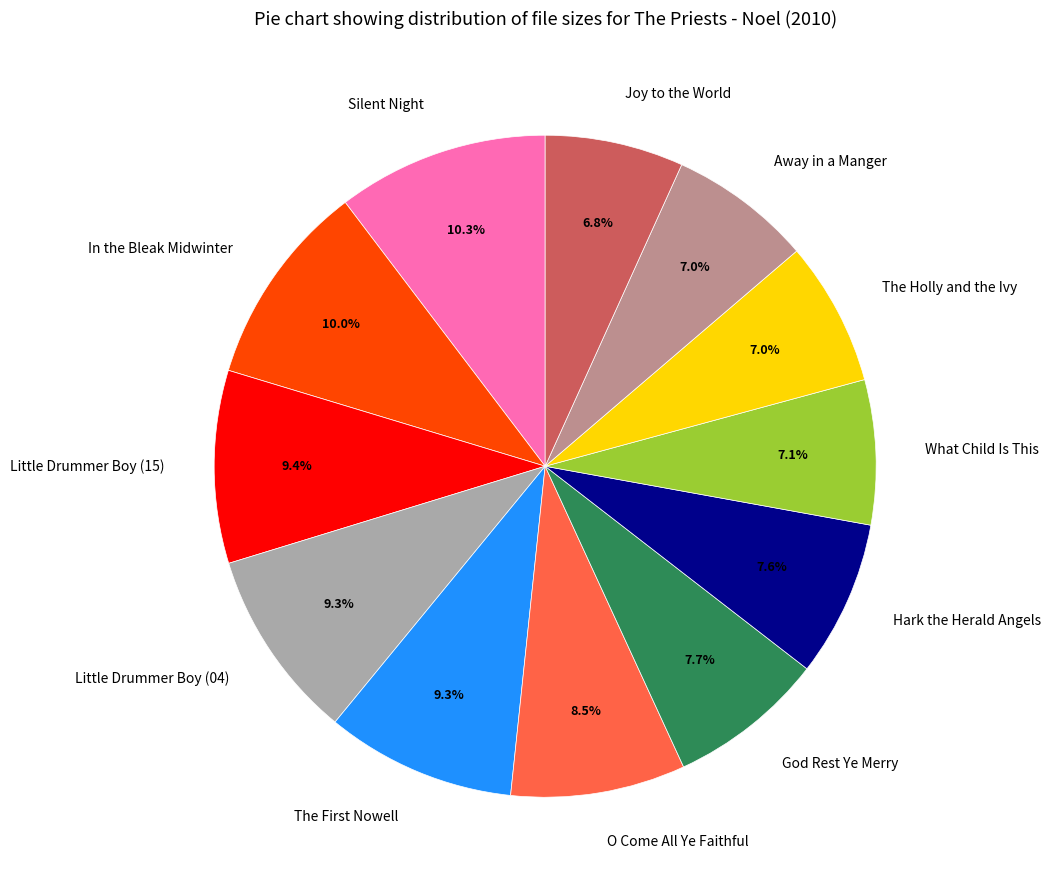

Combined, what portion of the pie is God Rest Ye Merry and Little Drummer Boy (15)?

17.1%